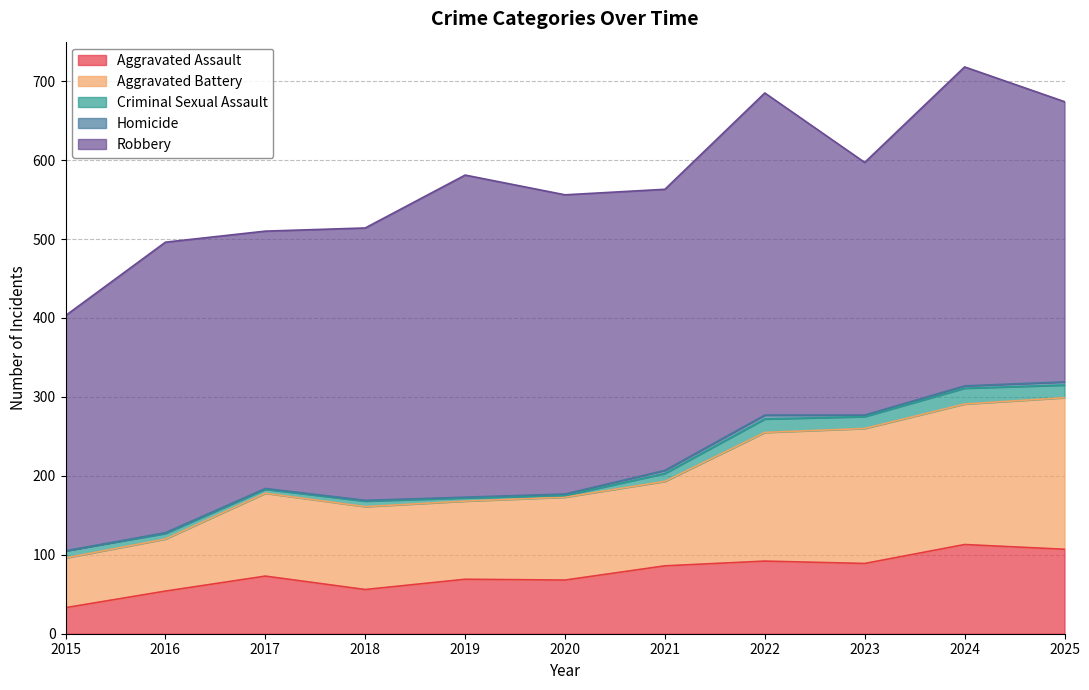

The value of Aggravated Assault at 2025 is 191. True or false?

False